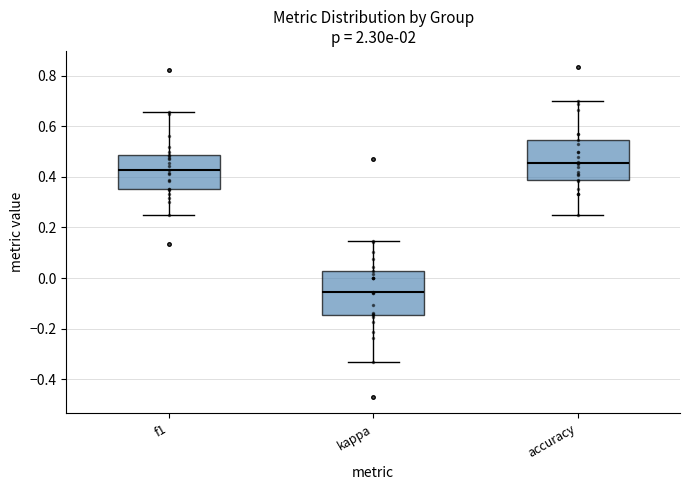

Which box has the lowest median line?

kappa